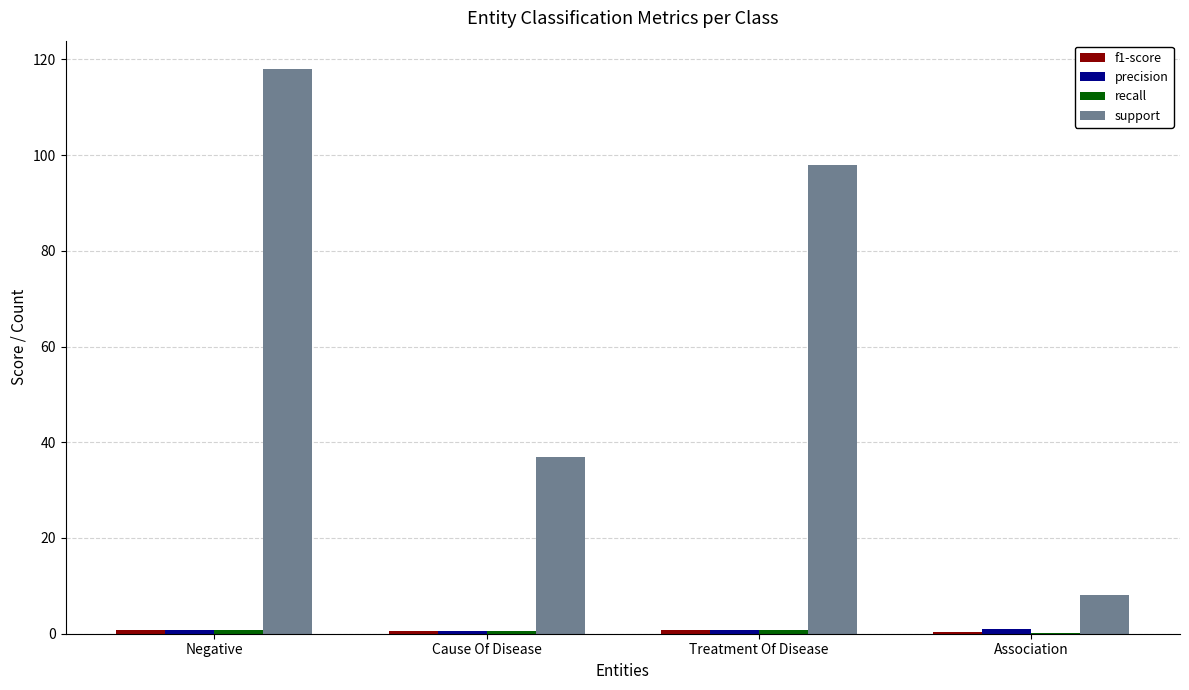

The support series shows 98.0 at Treatment Of Disease. True or false?

True